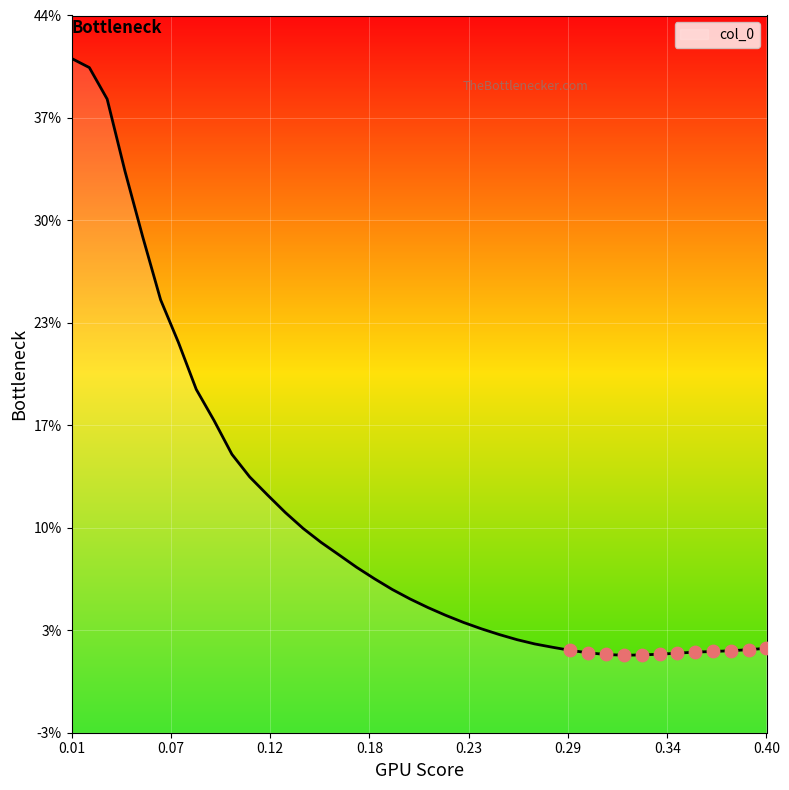

Is this an area chart (filled region under the line)?

Yes